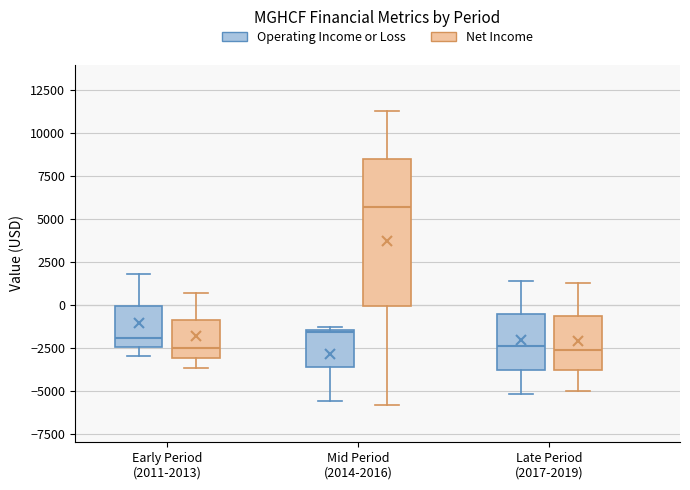

Reading left to right, read every box against the y-axis: the position of its median line, the range the box covers, and the ends of its whiskers. The values are not printed on the chart, so give them approximately, as read against the axis.

Early Period (2011-2013) (Operating Income or Loss): median -2000, box -2500 to 0, whiskers -3000 to 2000
Early Period (2011-2013) (Net Income): median -2500, box -3000 to -1000, whiskers -3500 to 500
Mid Period (2014-2016) (Operating Income or Loss): median -1500, box -3500 to -1500, whiskers -5500 to -1500
Mid Period (2014-2016) (Net Income): median 5500, box 0 to 8500, whiskers -6000 to 11500
Late Period (2017-2019) (Operating Income or Loss): median -2500, box -4000 to -500, whiskers -5000 to 1500
Late Period (2017-2019) (Net Income): median -2500, box -4000 to -500, whiskers -5000 to 1500